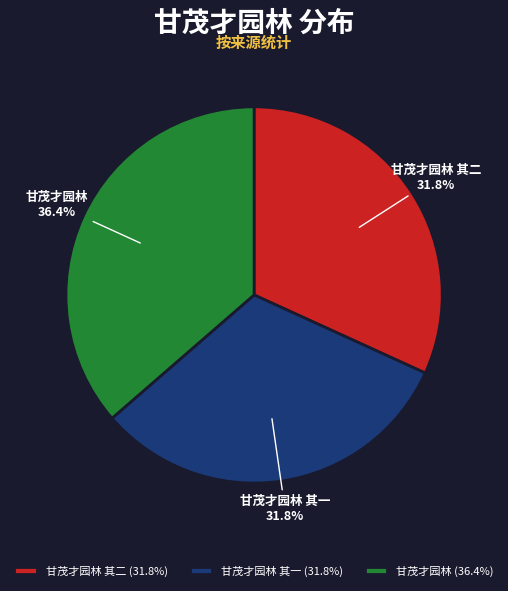

The 甘茂才园林 其一 slice represents 32% of the pie. True or false?

True